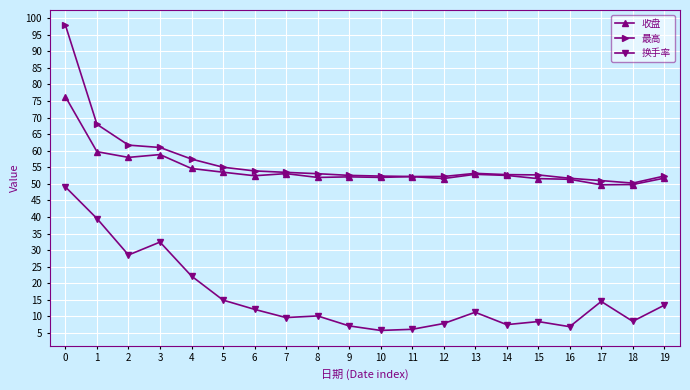

What is the total value across all series at 7?

116.2